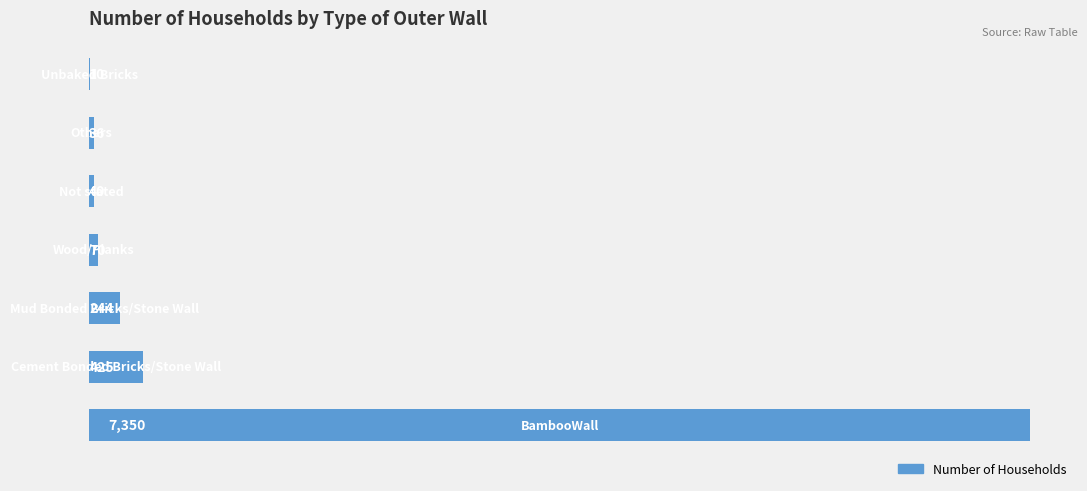

What is the maximum value shown in the chart?

7350